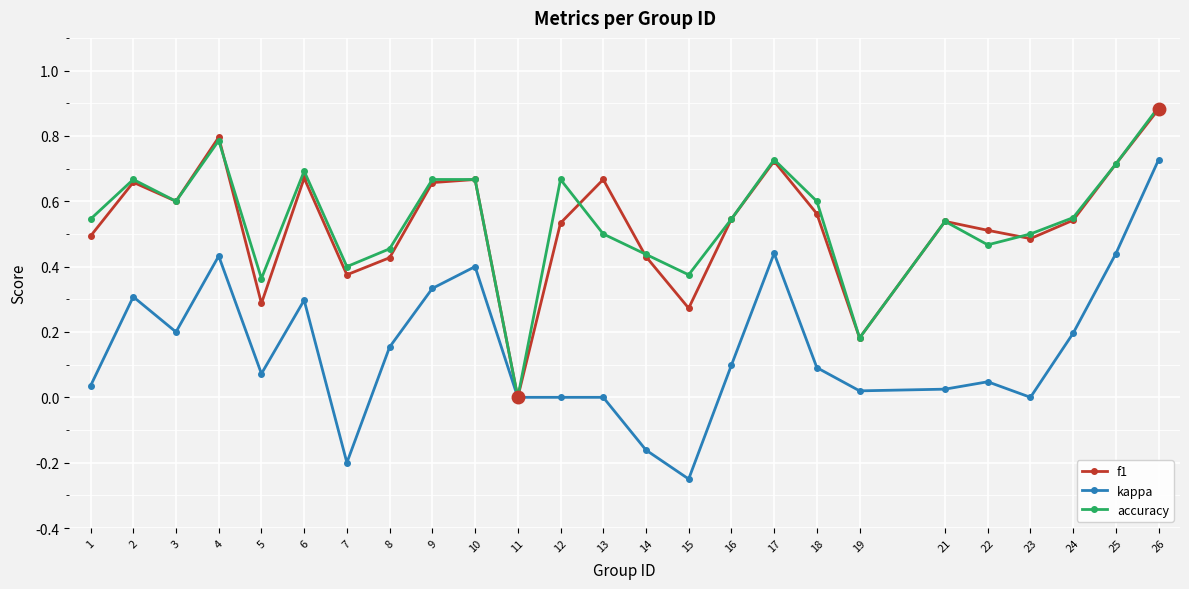

Which series changed the most between 5 and 6?

f1